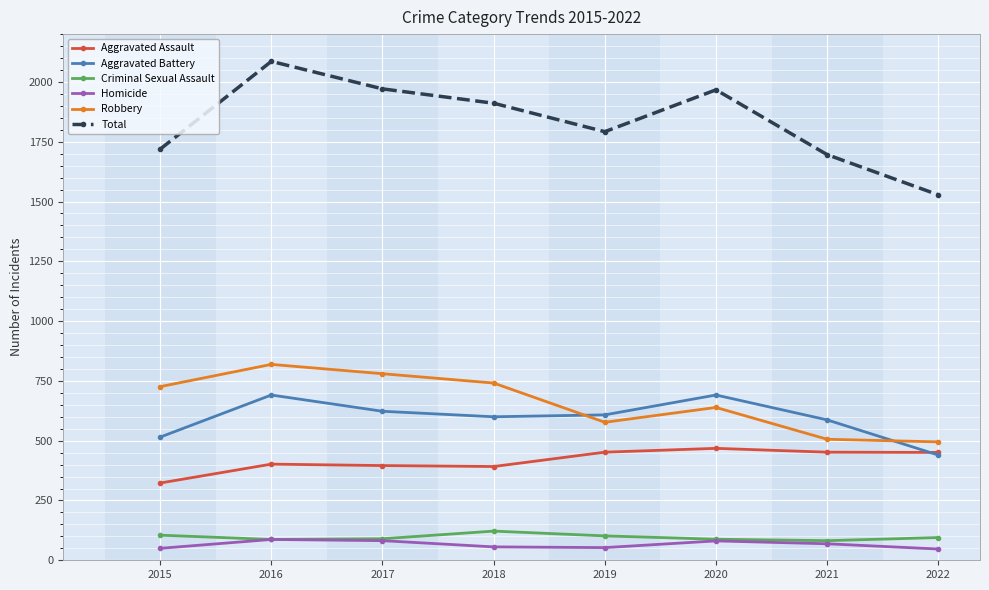

True or false: Aggravated Battery has a value of 440 at 2022.

True